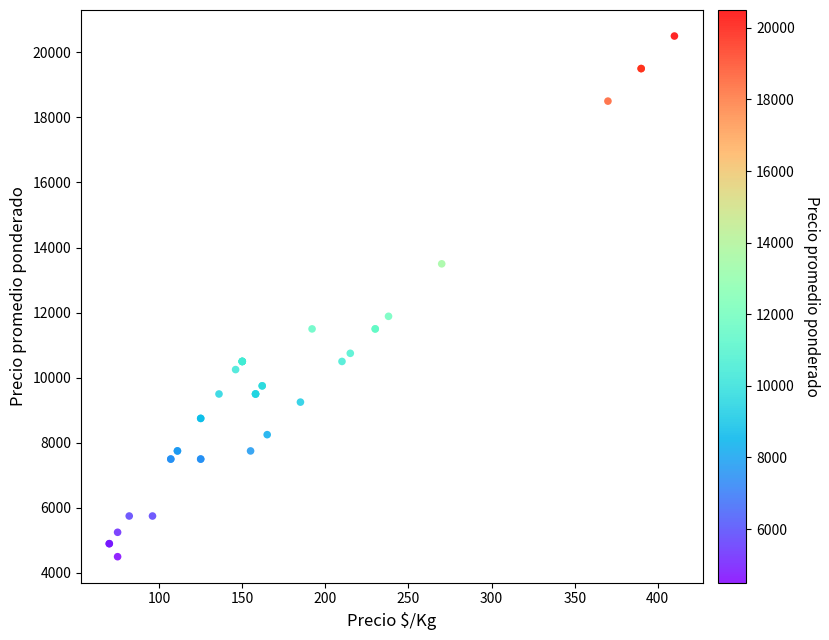

What Y value in the scatter plot is closest to 12500?

11887